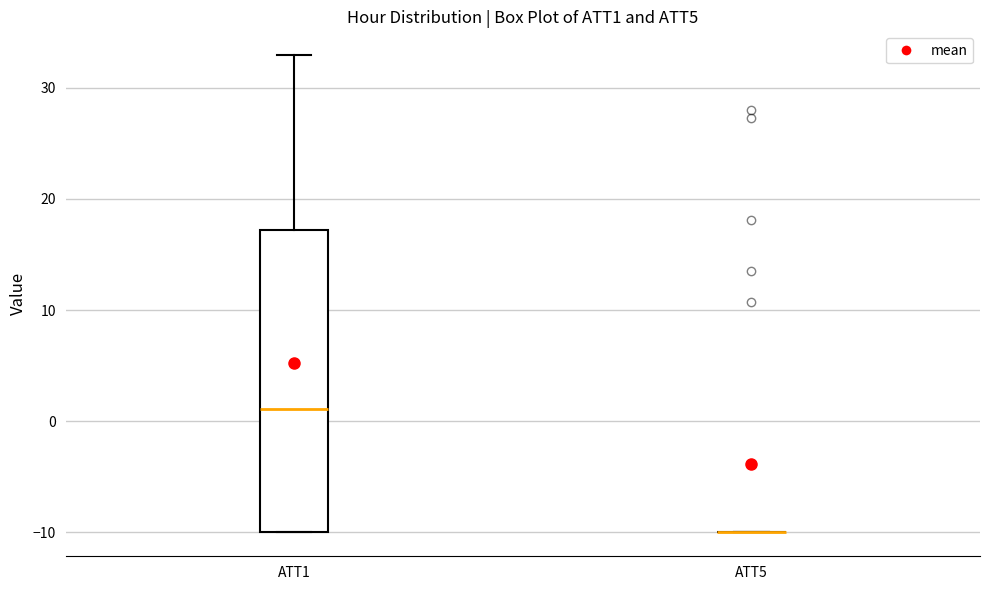

Reading left to right, read every box against the y-axis: the position of its median line, the range the box covers, and the ends of its whiskers. The values are not printed on the chart, so give them approximately, as read against the axis.

ATT1: median 1, box -10 to 17, whiskers -10 to 33
ATT5: box collapsed to a line at -10, whiskers -10 to -10